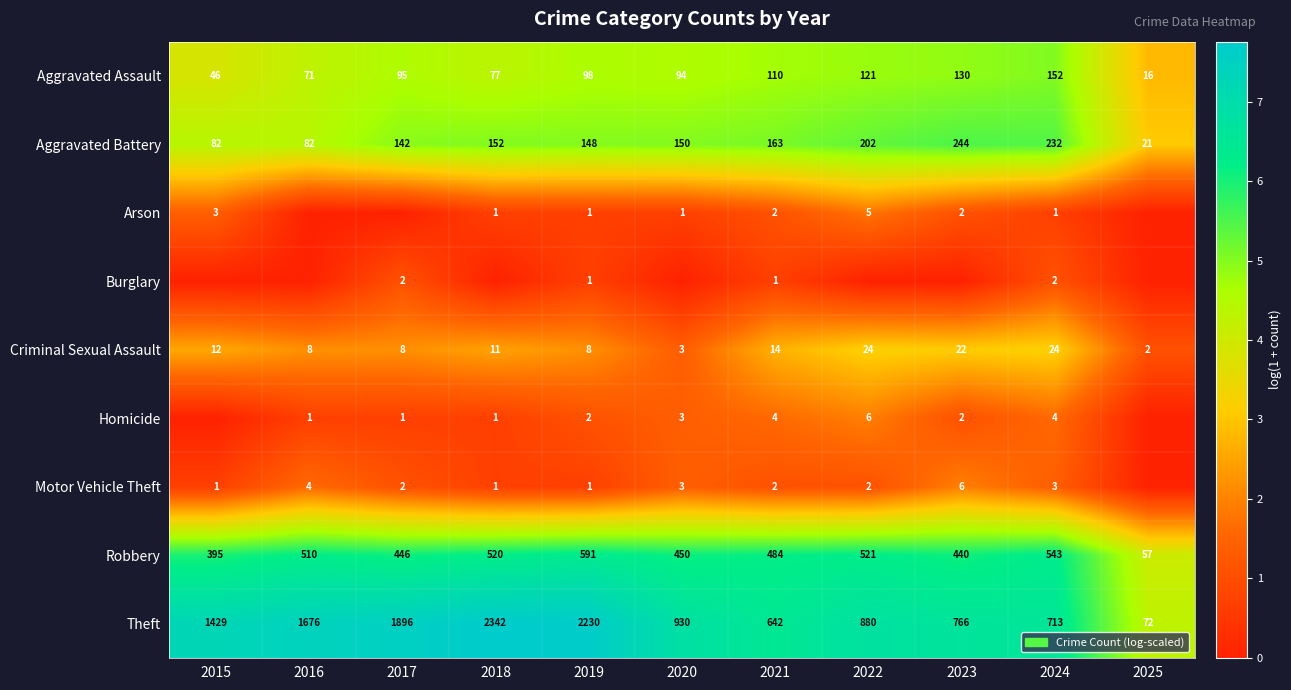

Is it true that Aggravated Battery equals 19 at 2015?

False